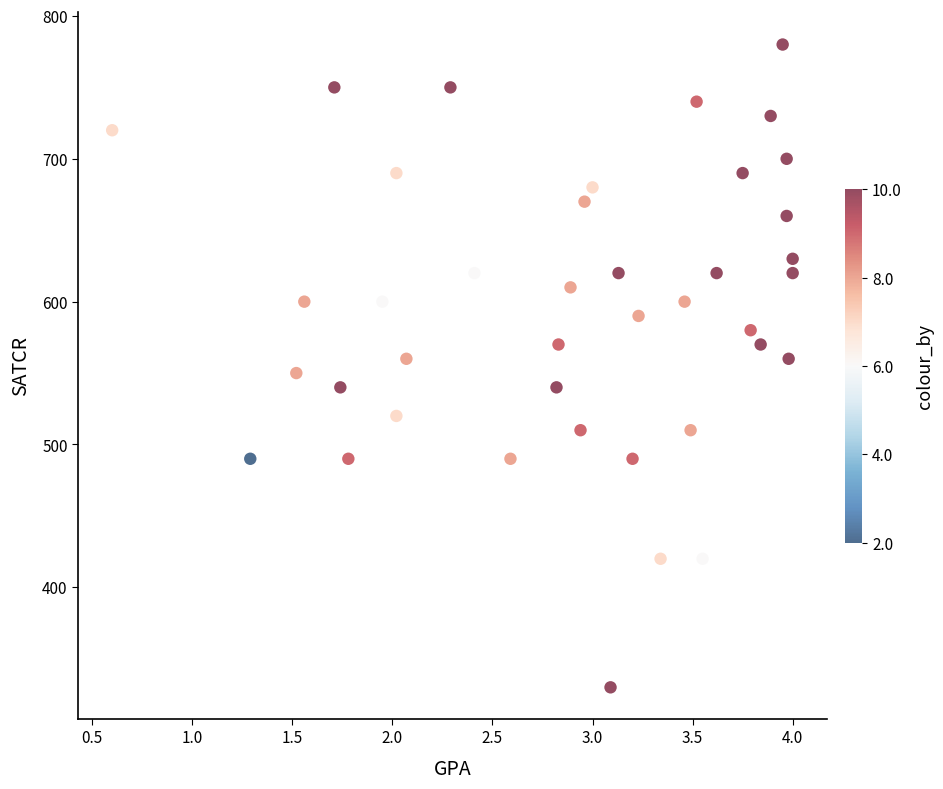

What is the range of Y values (max minus min)?

450